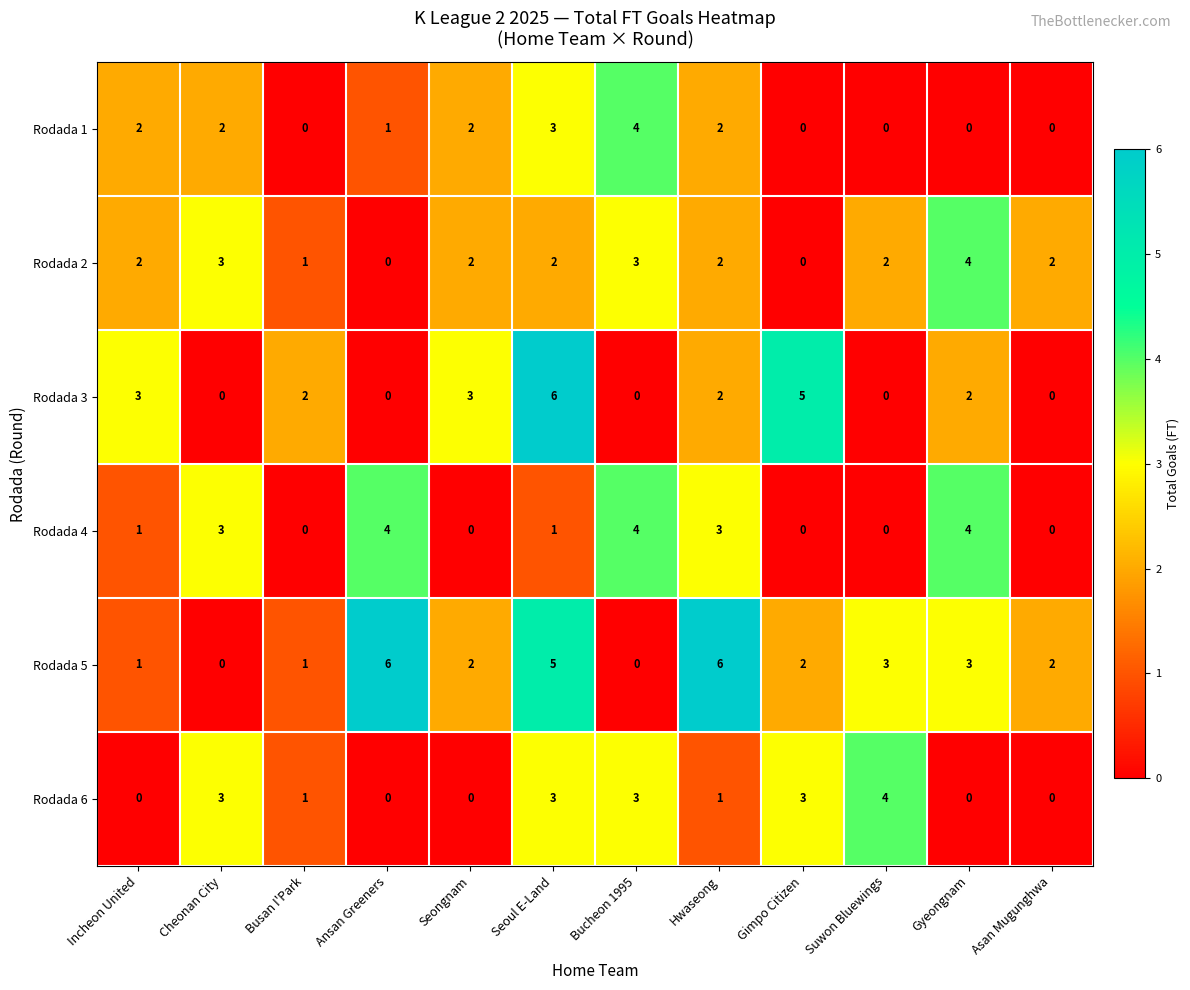

What is the sum of all Rodada 3 values?

23